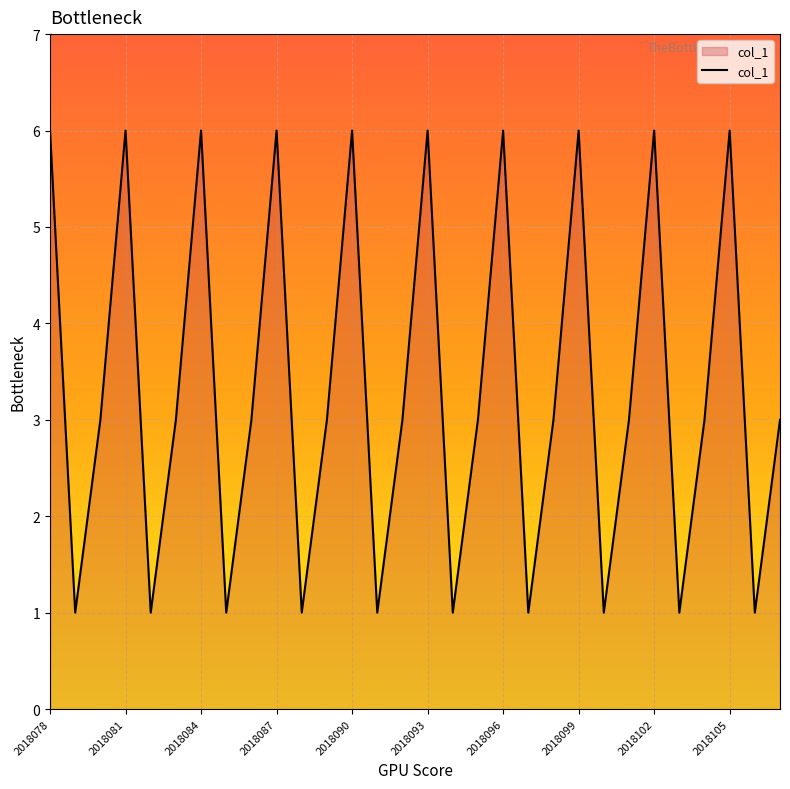

What is the greatest value displayed?

6